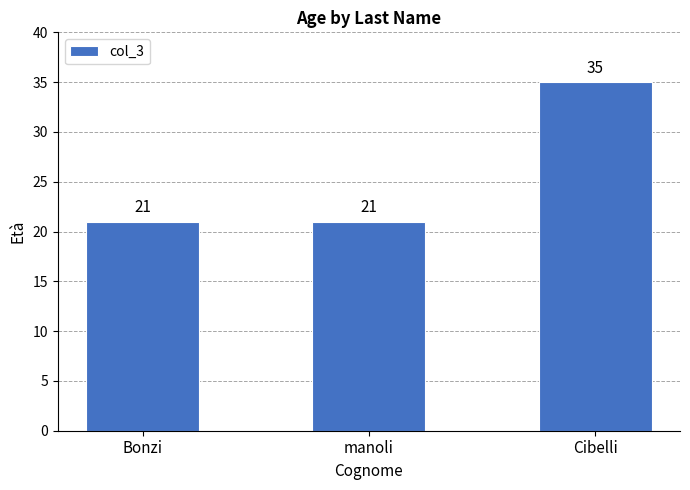

What is the ratio of the value at Cibelli to the value at manoli?

1.7